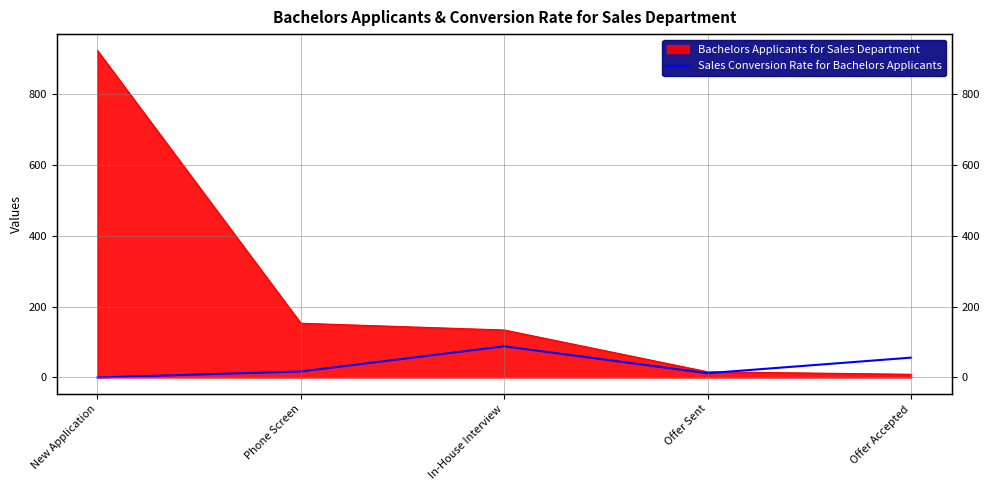

What is the label of the 1st point from the left?

New Application